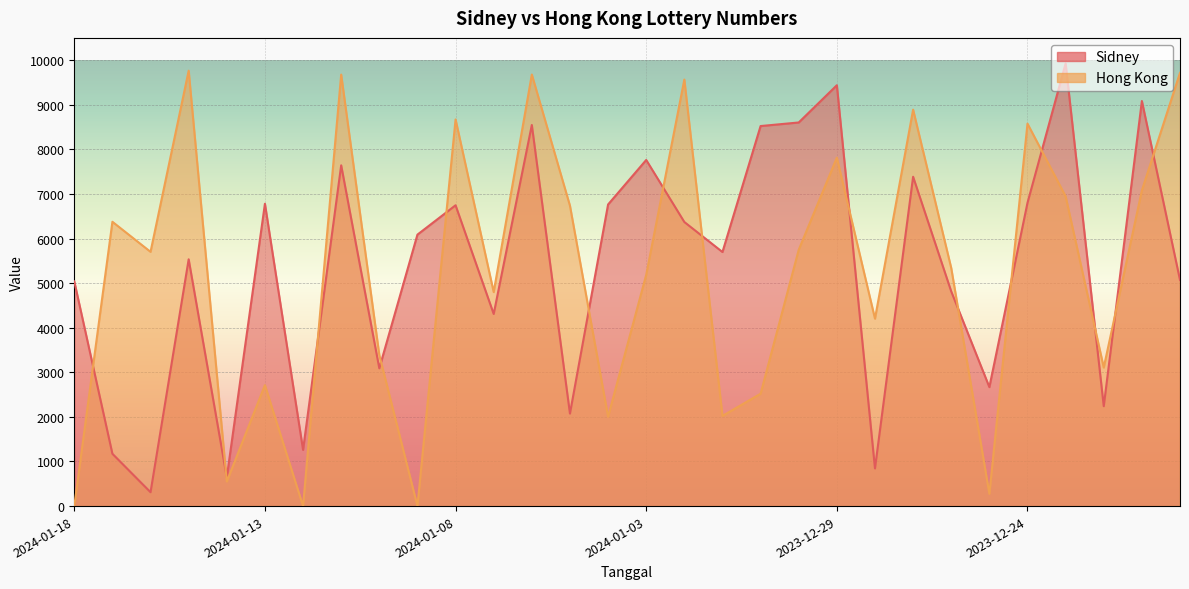

Rank the series by their average value, from highest to lowest.

Sidney, Hong Kong